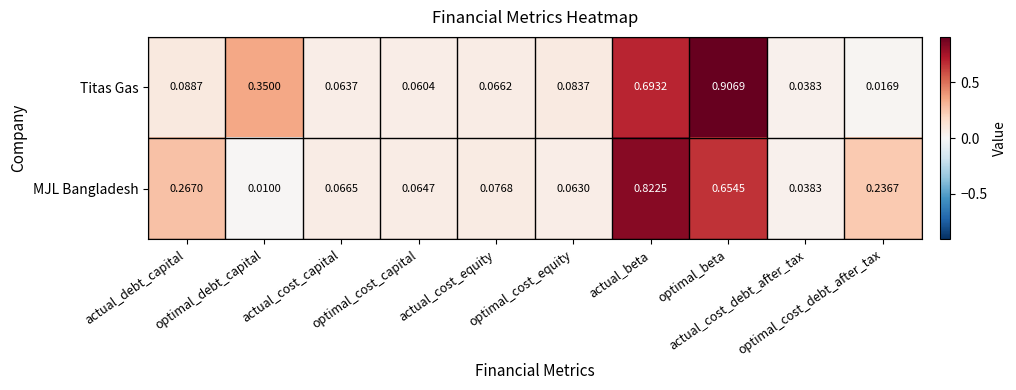

Which series has the largest total across all categories?

Titas Gas